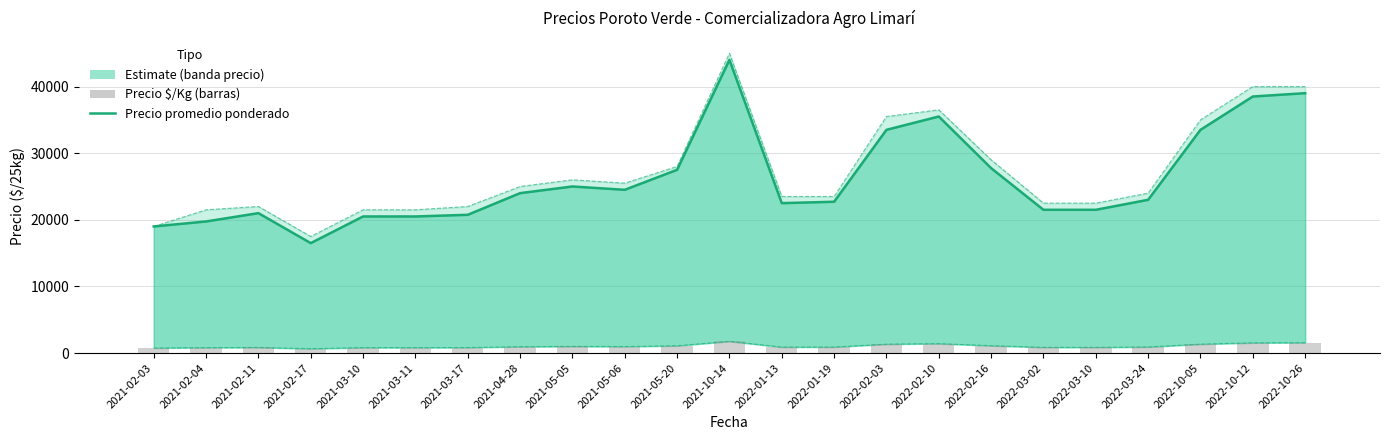

What position from the left is 2022-03-10?

19